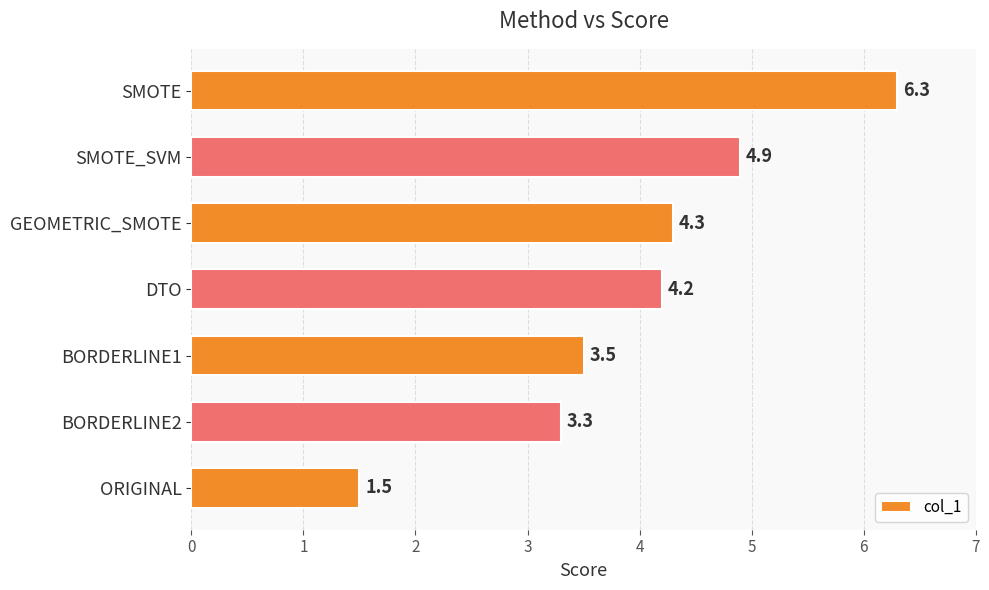

How many data points does each series have?

7